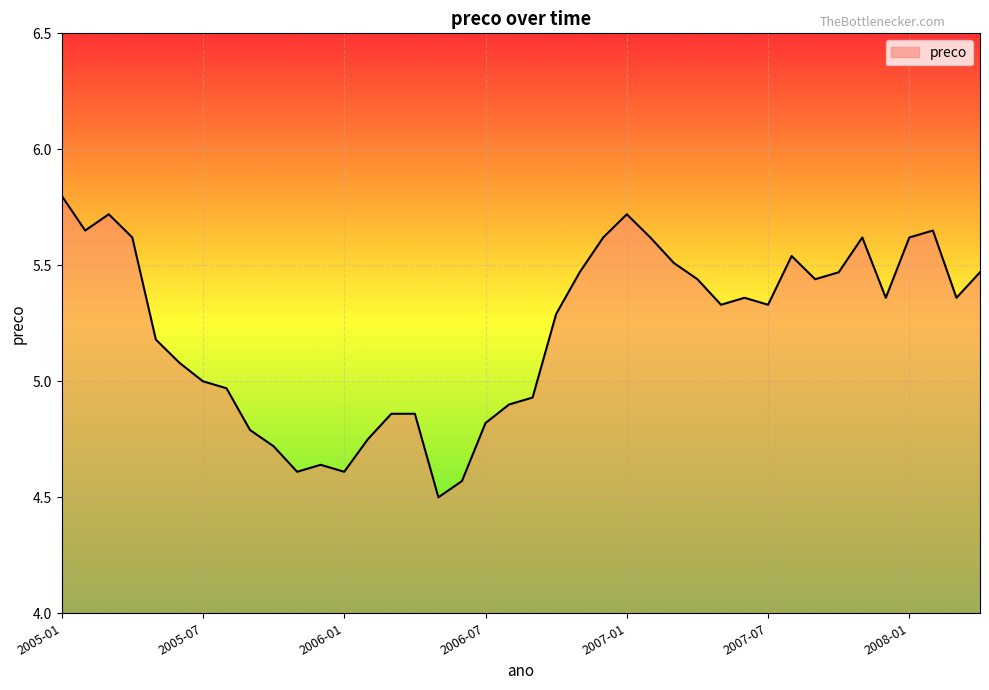

What is the difference between the second highest and minimum values?

1.2